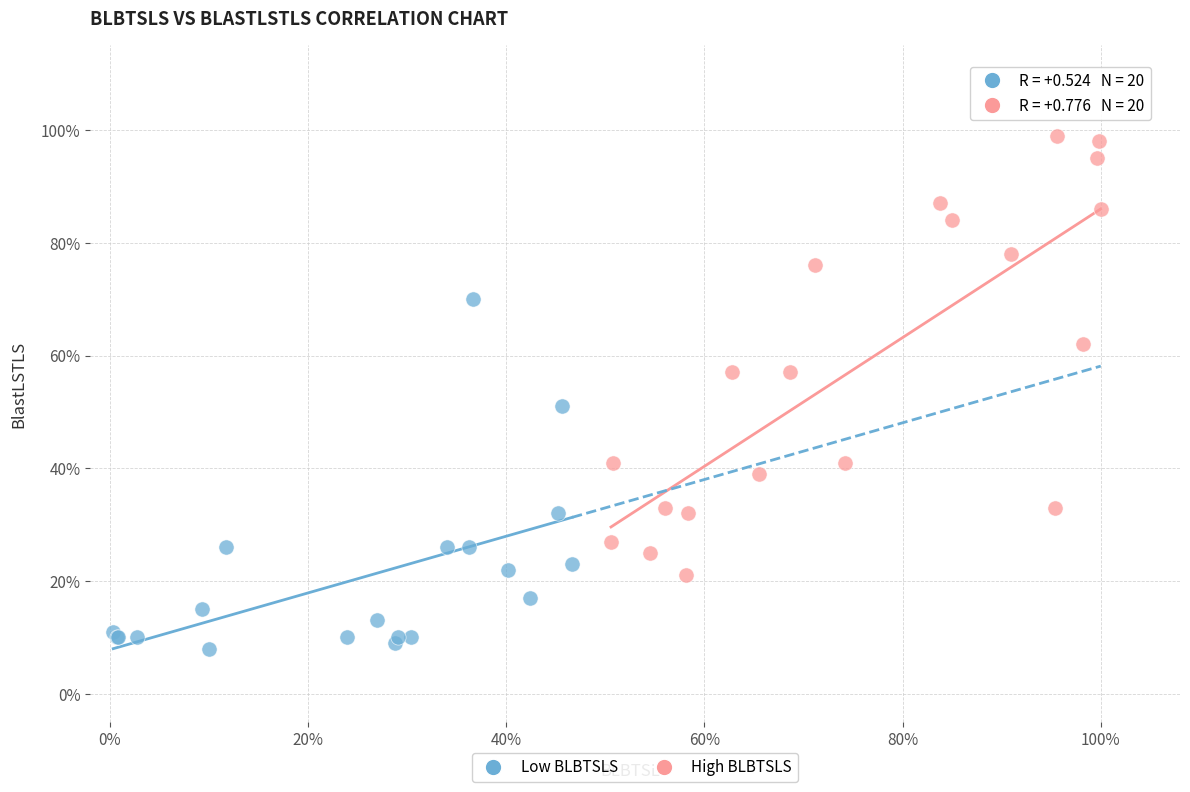

What are all the series names shown in the legend?

Low BLBTSLS, High BLBTSLS